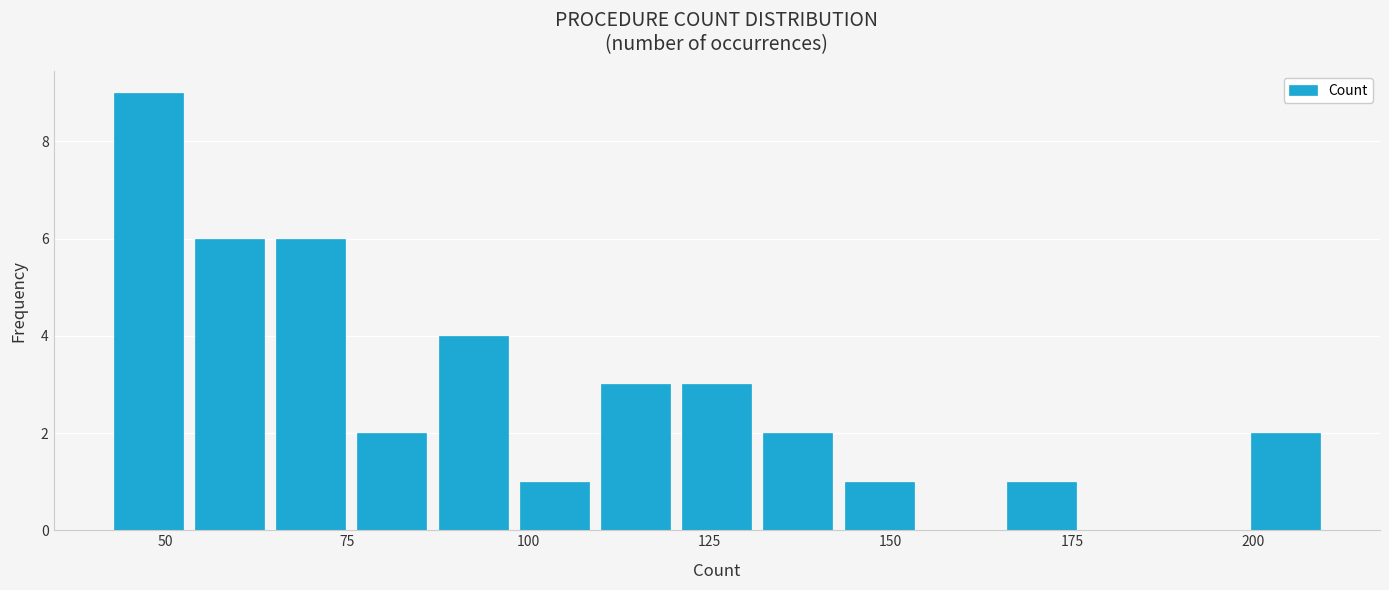

Read against the x-axis, roughly where is the centre of the tallest bar?

50